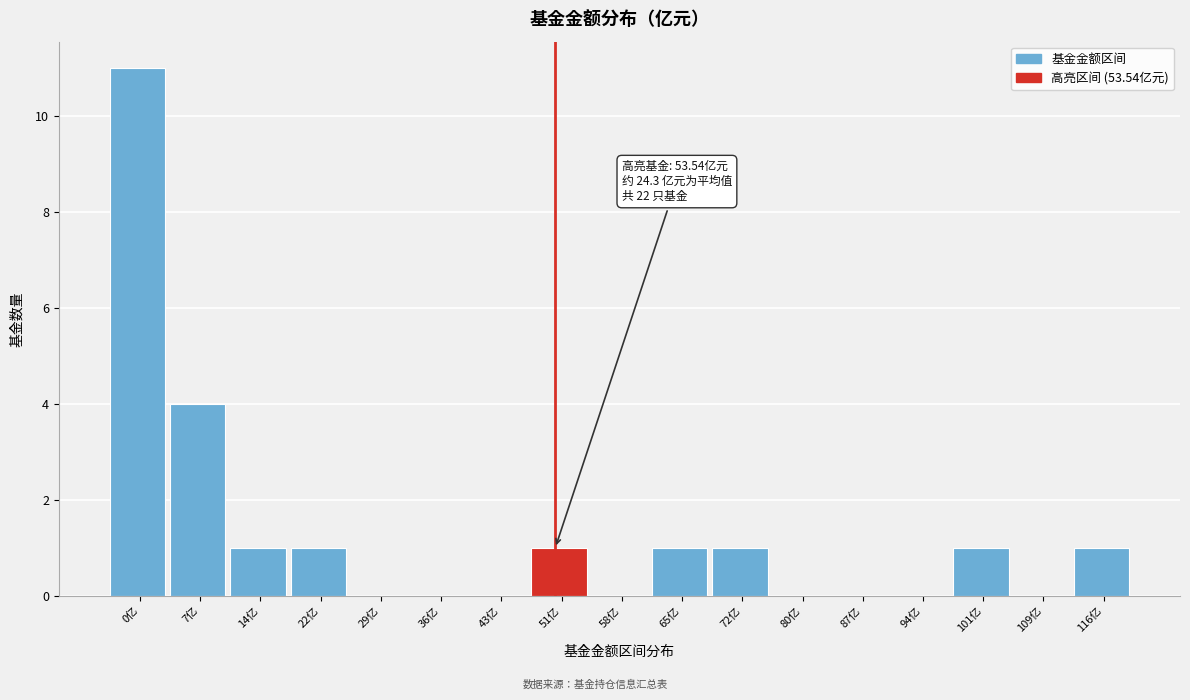

Reading right to left, list all the values displayed in this chart.

116亿=1	109亿=0	101亿=1	94亿=0	87亿=0	80亿=0	72亿=1	65亿=1	58亿=0	51亿=1	43亿=0	36亿=0	29亿=0	22亿=1	14亿=1	7亿=4	0亿=11